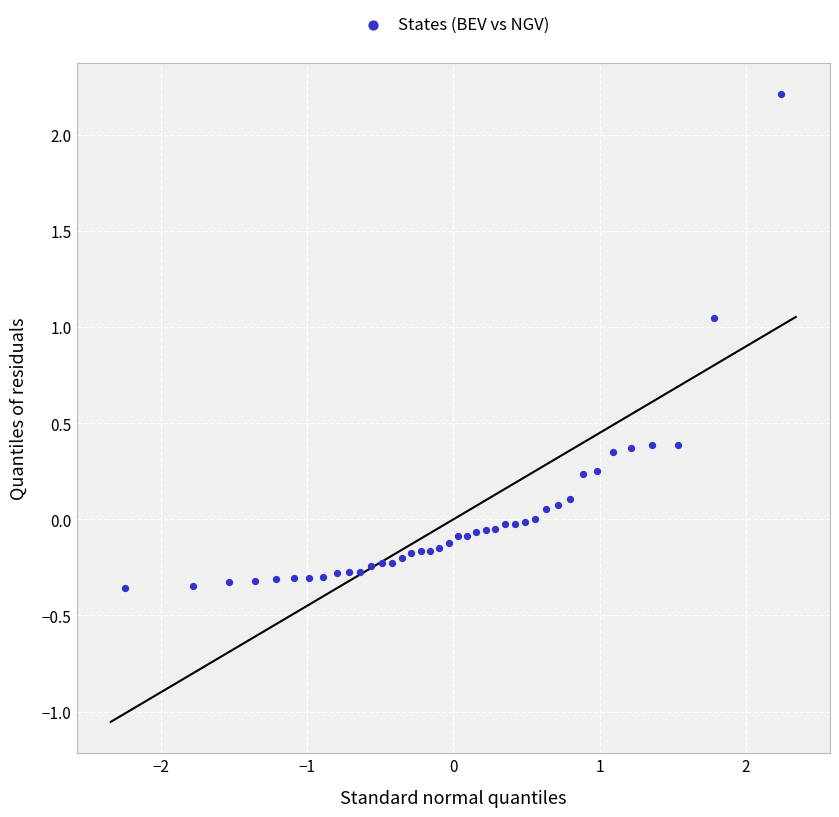

What is the range of X values (max minus min)?

4.5